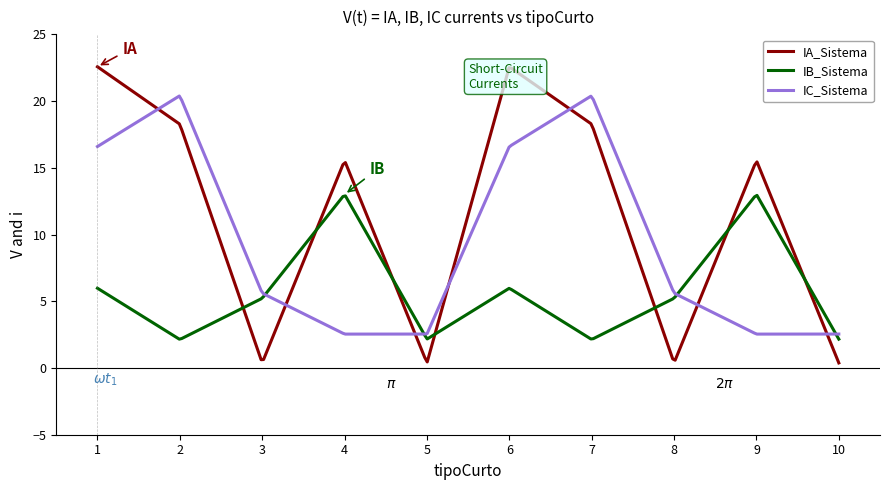

List the series in order of their peak value, lowest first.

IB_Sistema, IC_Sistema, IA_Sistema